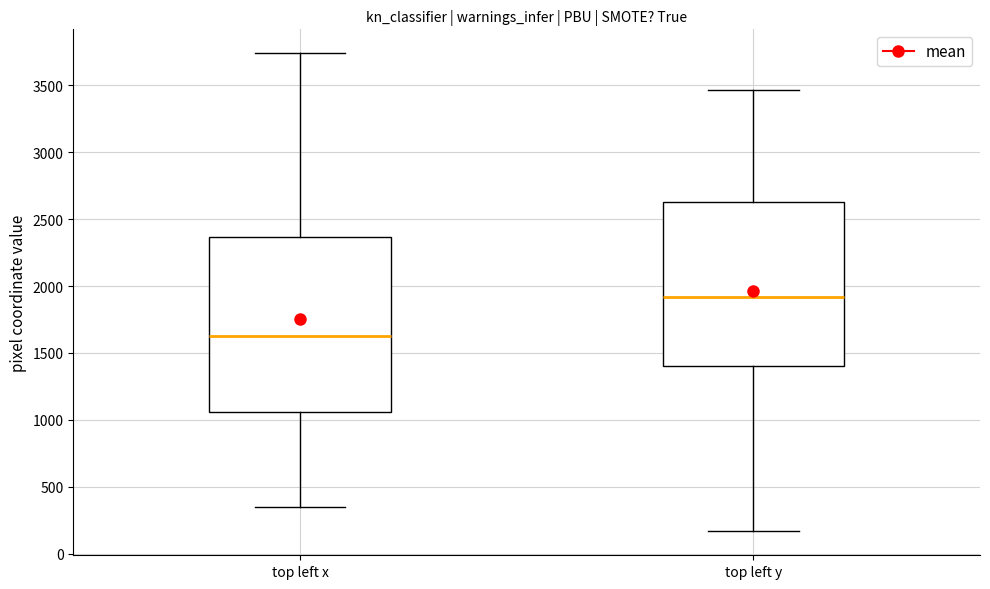

Reading left to right, read every box against the y-axis: the position of its median line, the range the box covers, and the ends of its whiskers. The values are not printed on the chart, so give them approximately, as read against the axis.

top left x: median 1600, box 1050 to 2350, whiskers 350 to 3750
top left y: median 1900, box 1400 to 2650, whiskers 150 to 3450